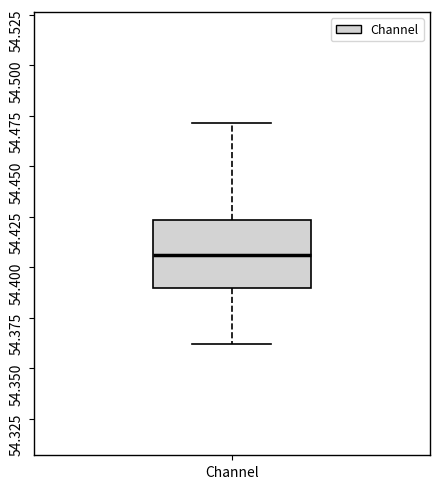

Where is the upper edge of the box for Channel on the y-axis? The values are not printed on the chart, so give them approximately, as read against the axis.

54.425